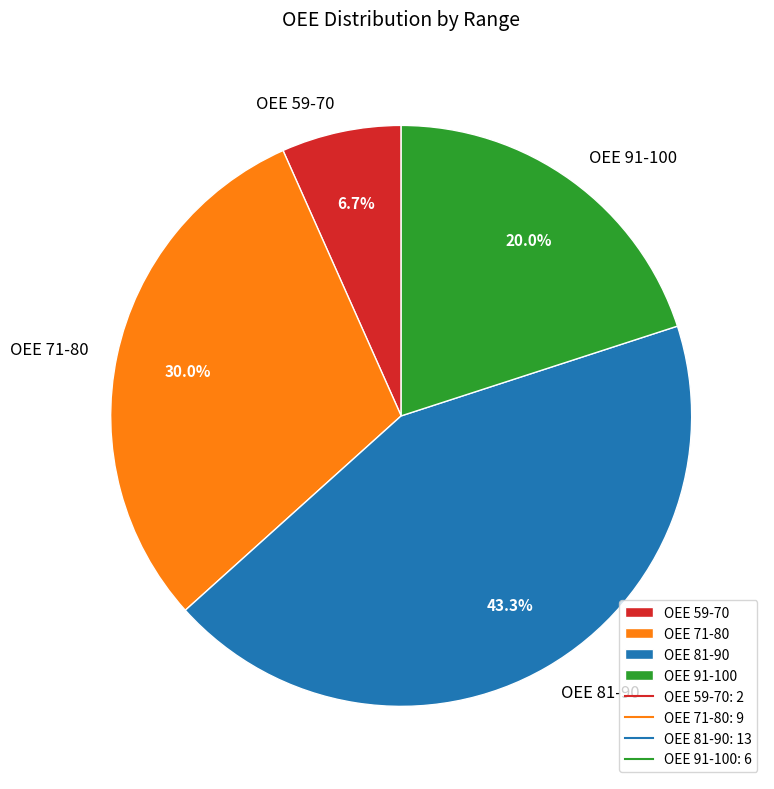

Is there a majority slice in this chart?

No